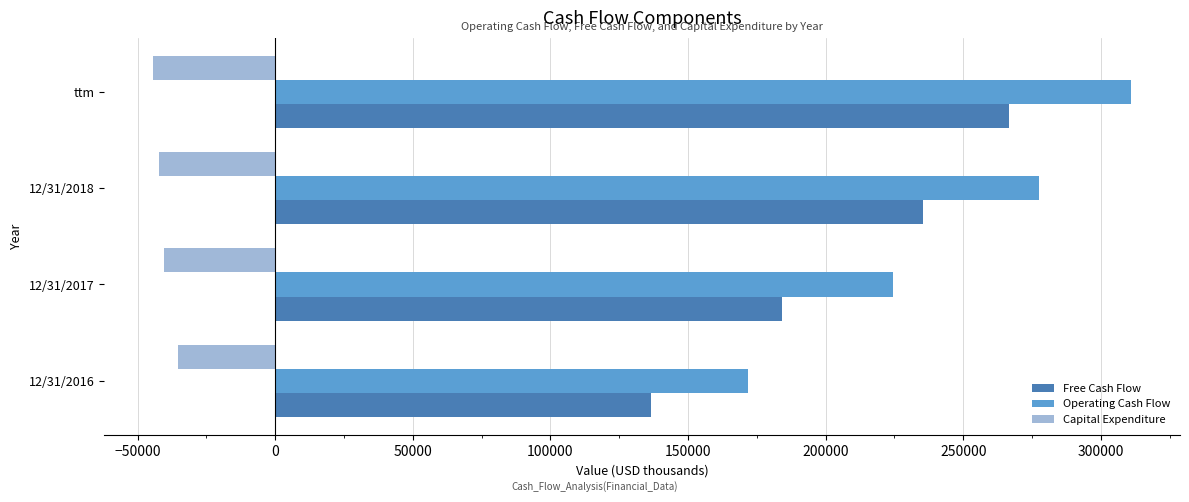

Where is Operating Cash Flow nearest to the value 241424?

12/31/2017